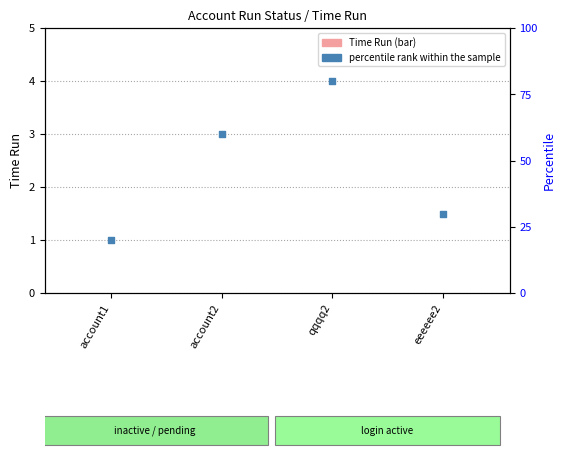

Which series has the widest spread of Y values?

percentile rank within the sample